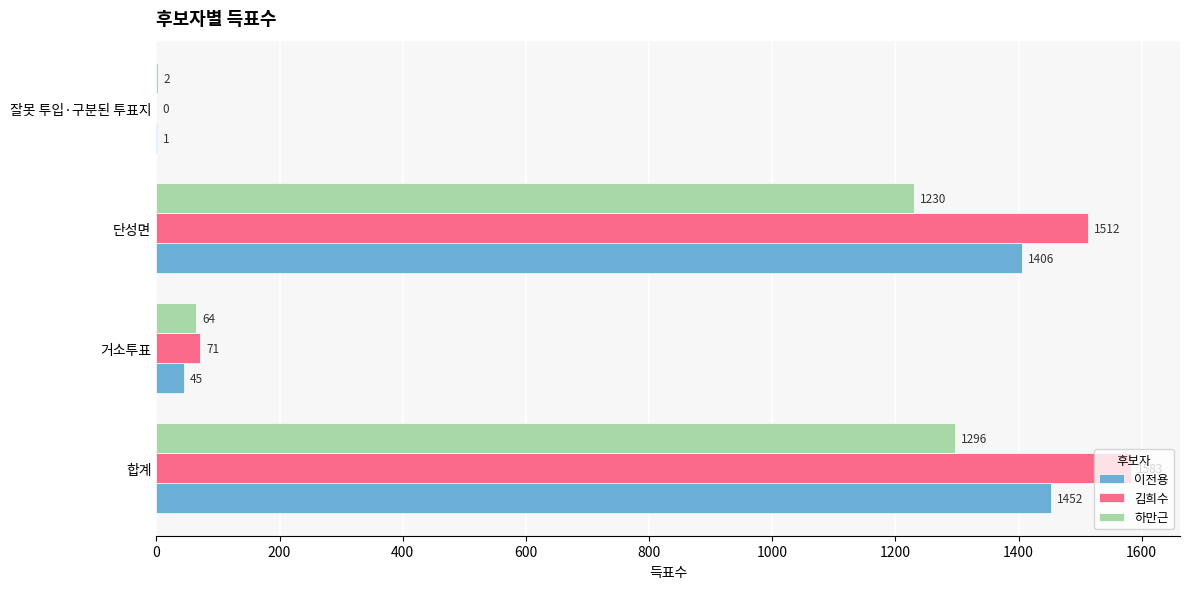

The 하만근 series shows 598 at 단성면. True or false?

False